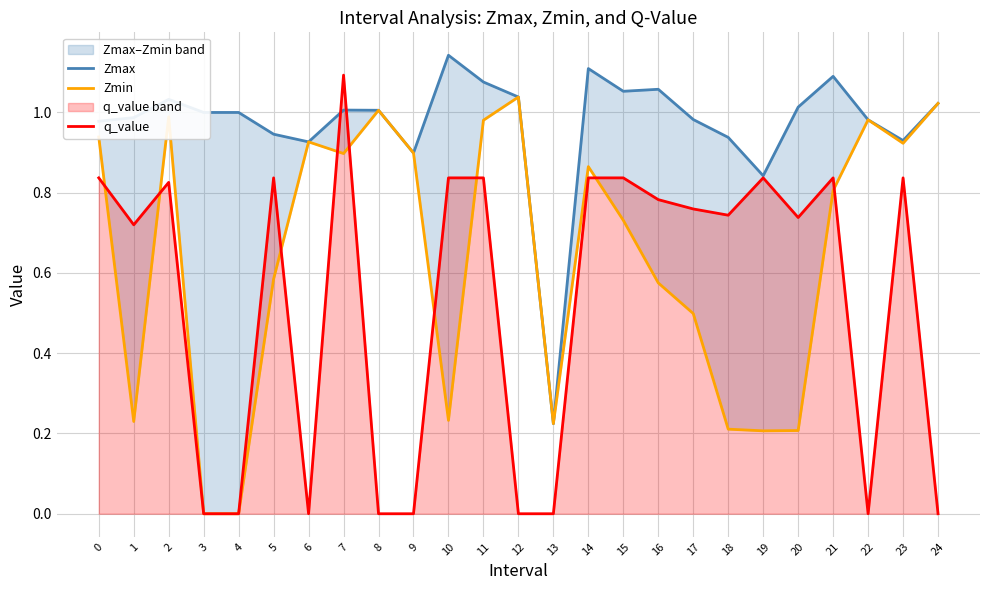

True or false: Zmax and Zmin intersect in this chart.

False